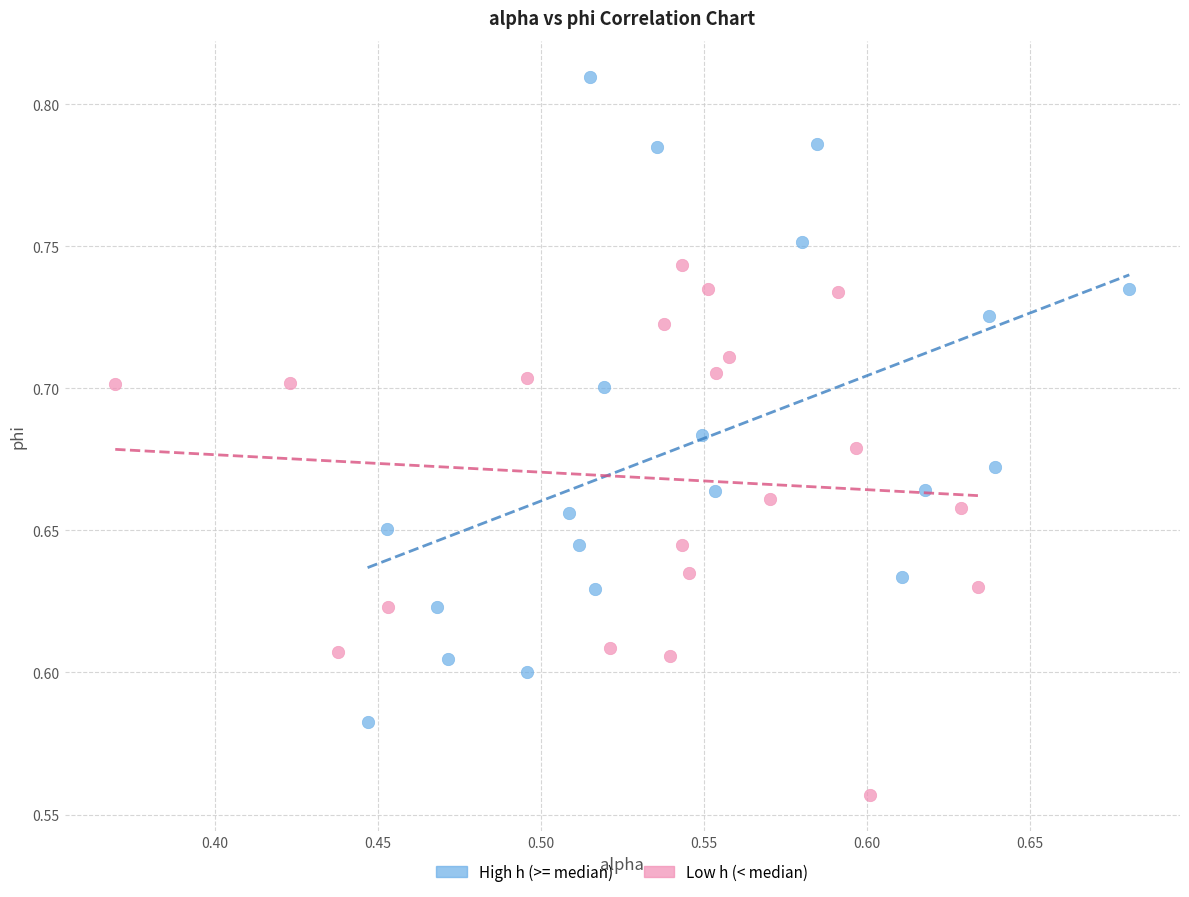

Which series reaches the maximum Y coordinate?

High h (>= median)